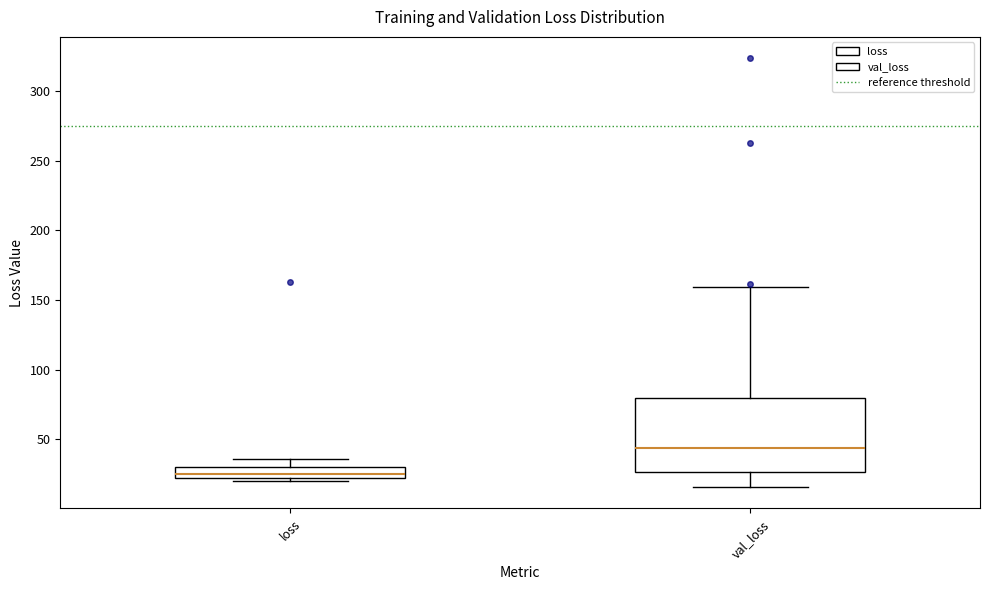

Reading left to right, transcribe this box plot: for each box, give where its median line is, the range the box spans, and where its two whiskers end, as read against the y-axis. The values are not printed on the chart, so give them approximately, as read against the axis.

loss: median 25, box 20 to 30, whiskers 20 (just below the box's lower edge) to 35
val_loss: median 45, box 25 to 80, whiskers 15 to 160